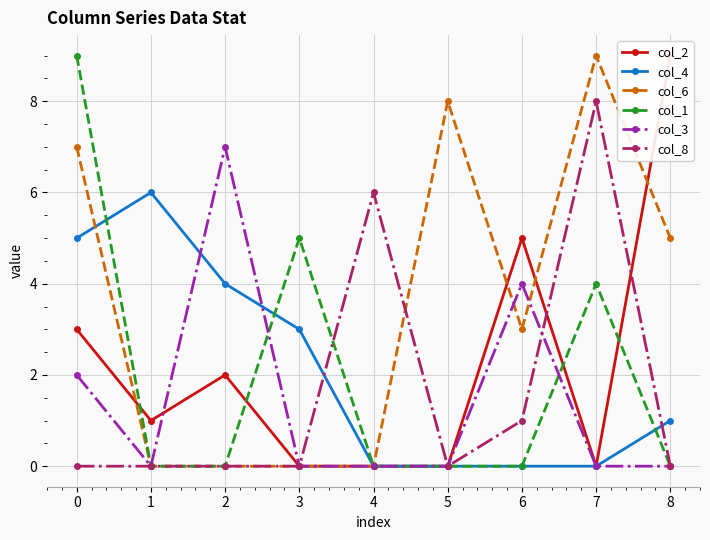

The col_8 series shows 5 at 5. True or false?

False